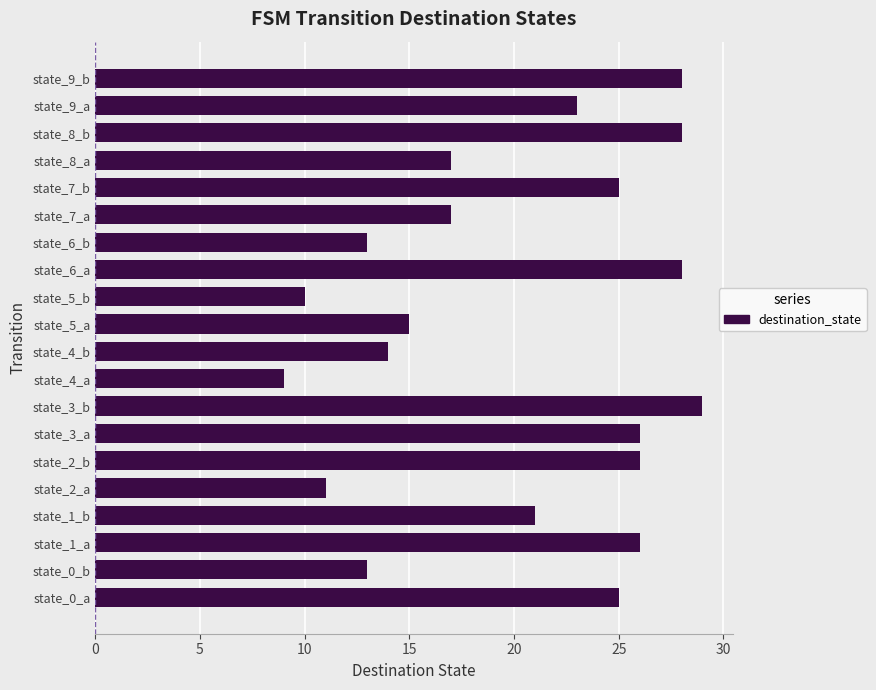

What is the minimum value shown in the chart?

9